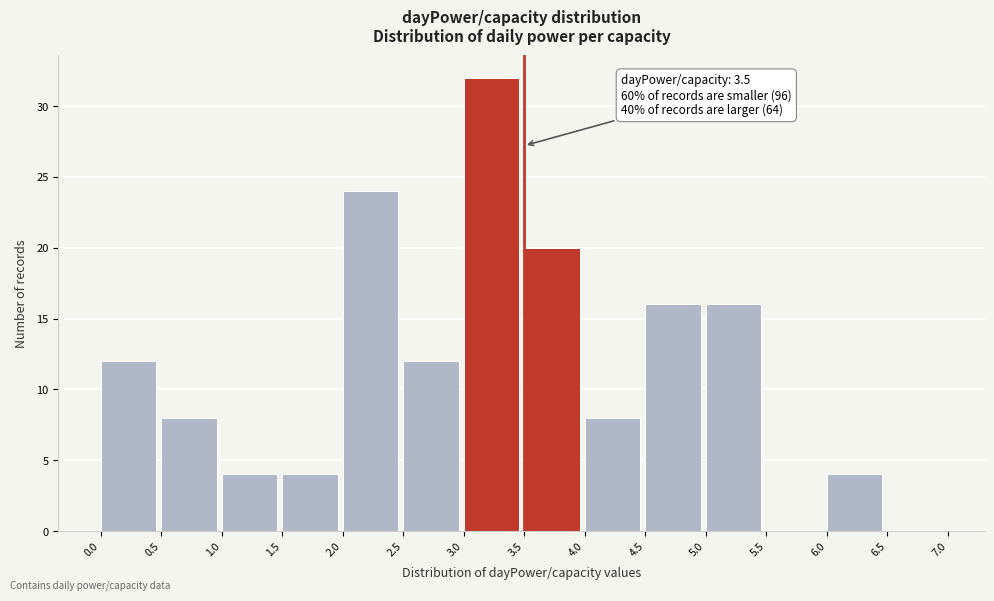

Which range on the x-axis has the tallest bar?

3.0 to 3.5